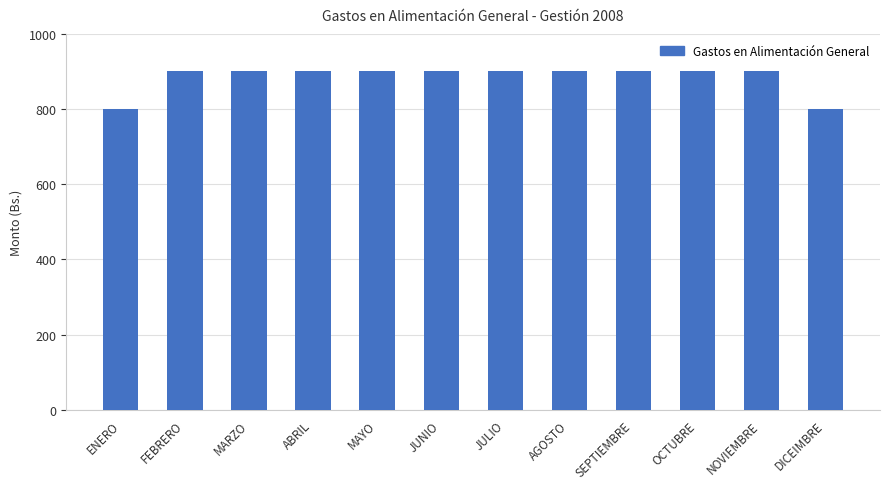

How many categories are shown in the chart?

12